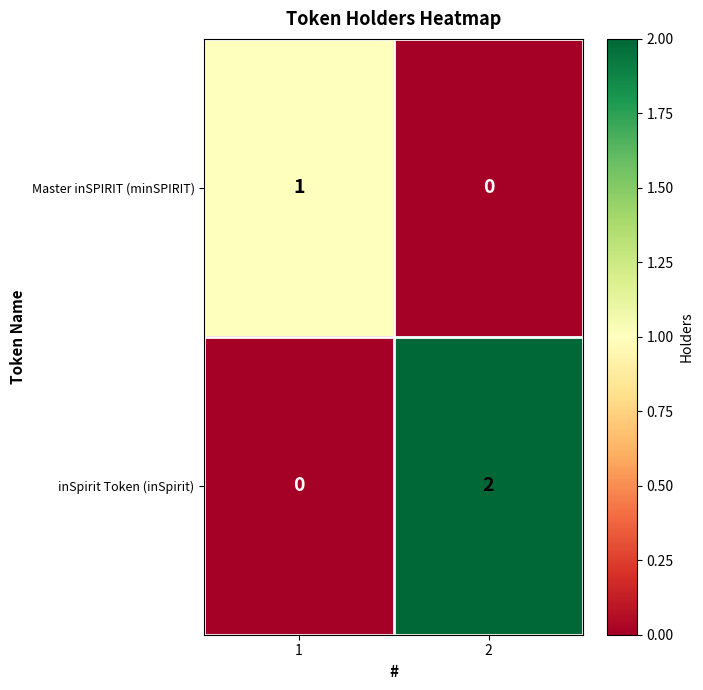

Reading right to left, what are all the values shown in this chart?

Master inSPIRIT (minSPIRIT): 0	1
inSpirit Token (inSpirit): 2	0